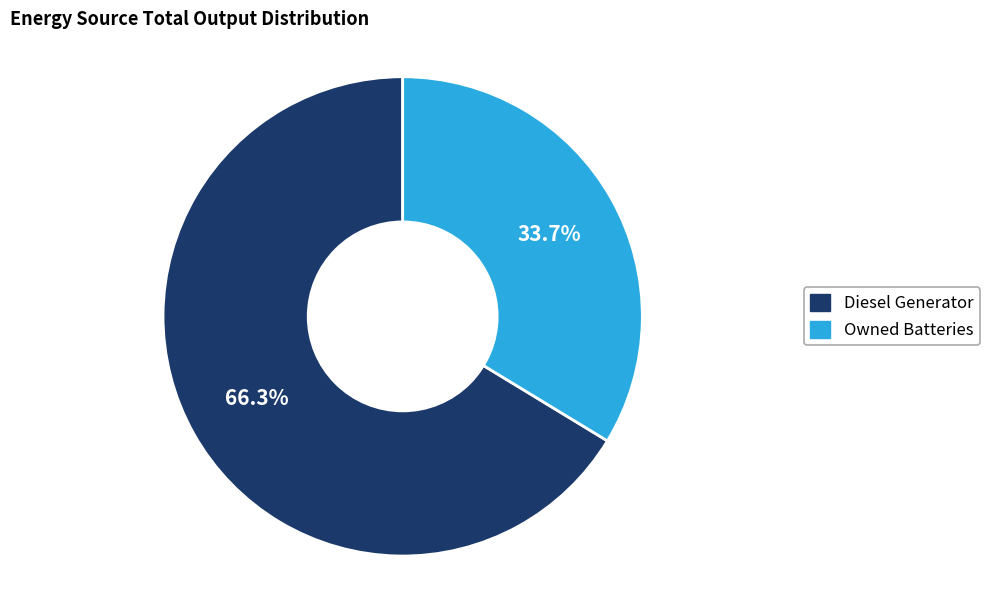

How many segments does this pie chart have?

2